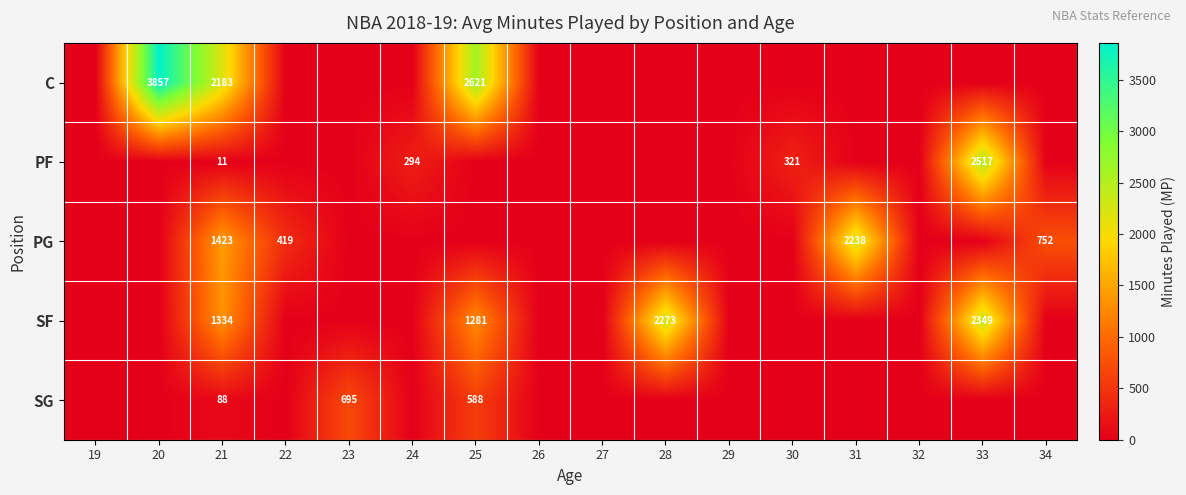

The value of SG at 25 is 238. True or false?

False